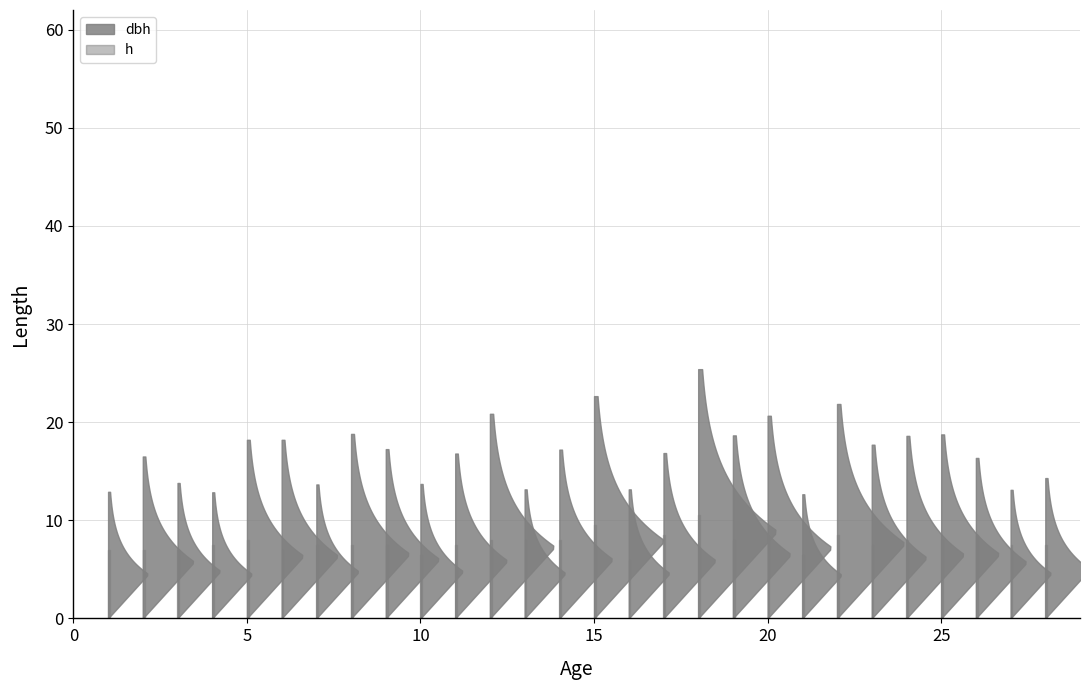

Reading left to right, extract all data points from this chart.

dbh: 12.9	16.5	13.8	12.8	18.2	18.2	13.7	18.8	17.2	13.7	16.8	20.9	13.2	17.2	22.6	13.2	16.9	25.4	18.6	20.6	12.7	21.9	17.7	18.6	18.8	16.4	13.1	14.3
h: 7.0	7.0	7.0	7.5	8.0	7.0	7.5	7.5	7.5	6.5	7.5	8.0	8.0	8.0	9.5	6.0	8.5	10.5	8.0	8.0	6.5	8.5	7.5	8.0	8.0	8.5	7.5	7.5